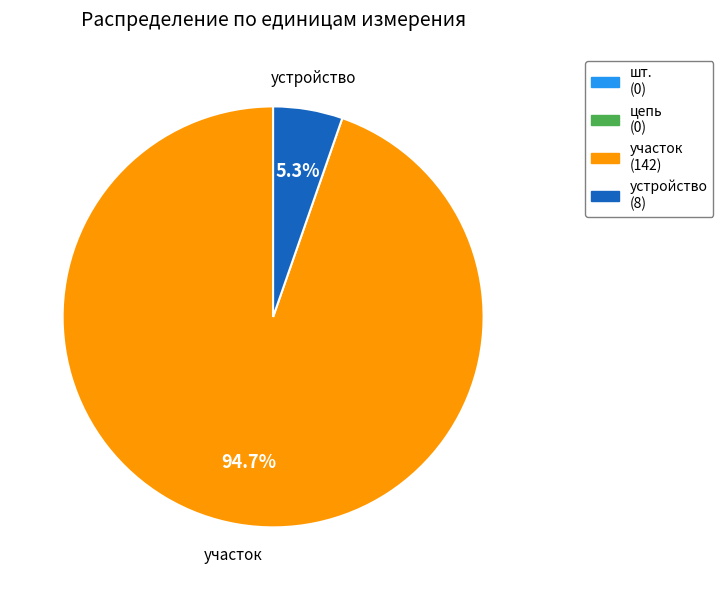

Count the number of slices in the pie.

2